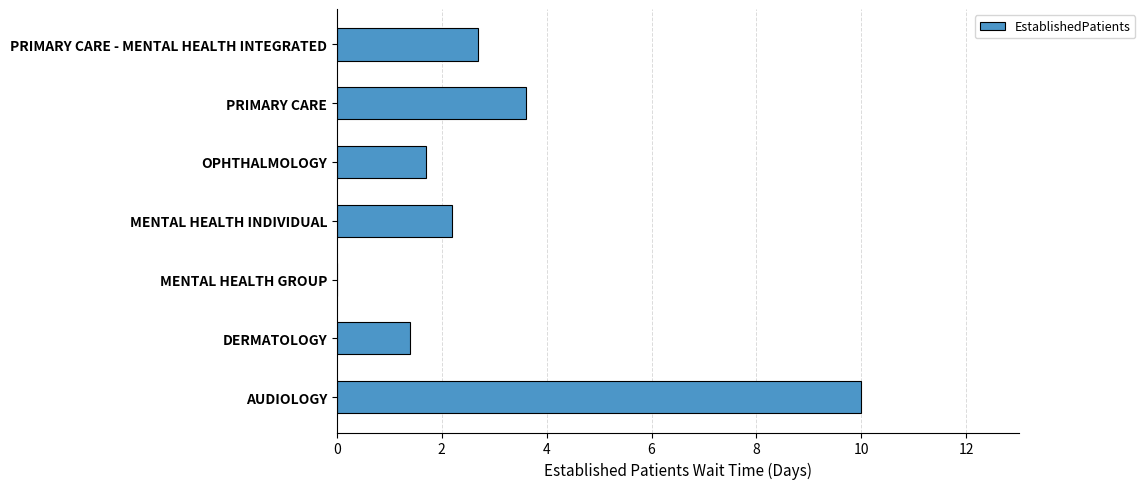

What is the sum of all values?

21.6